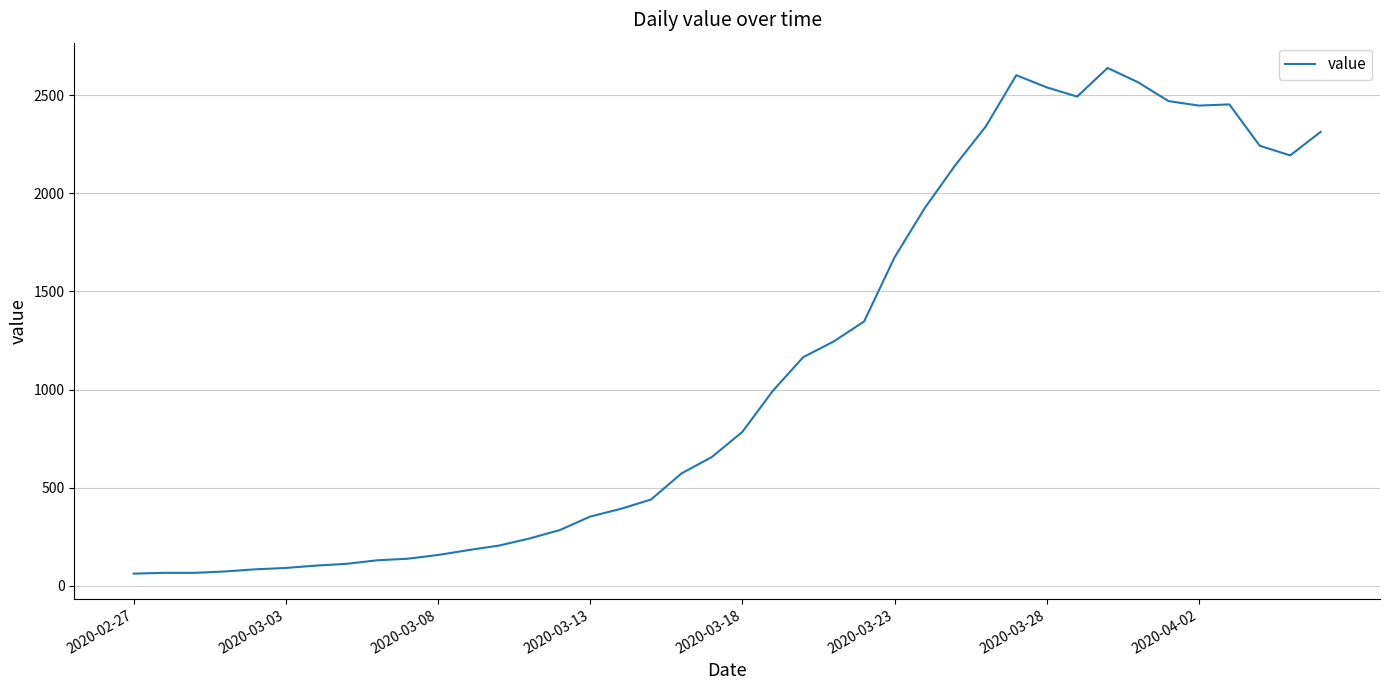

What is the difference between the maximum and minimum values?

2579